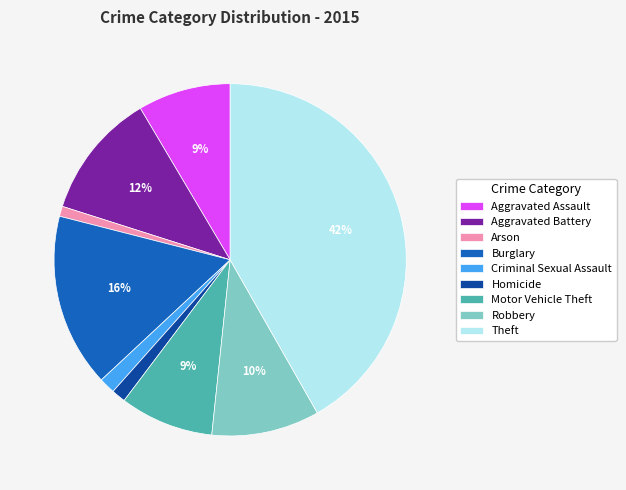

Which category has the biggest portion of the pie?

Theft